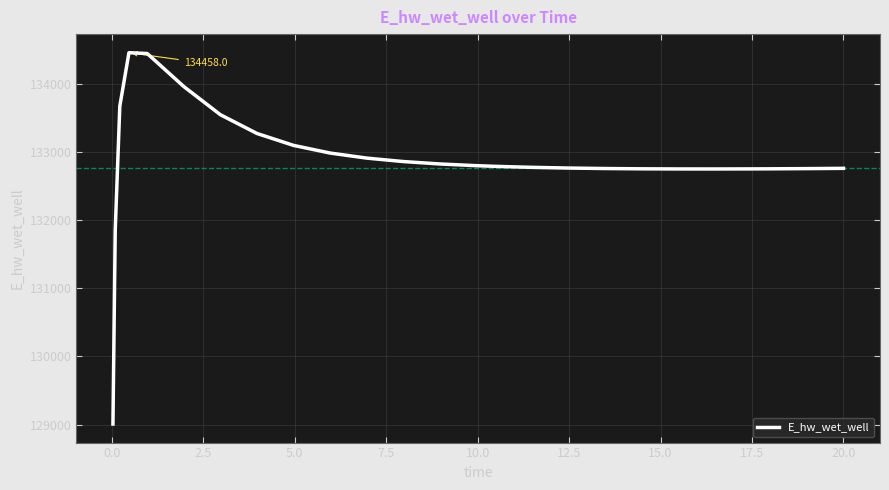

What is the smallest value displayed?

129007.1